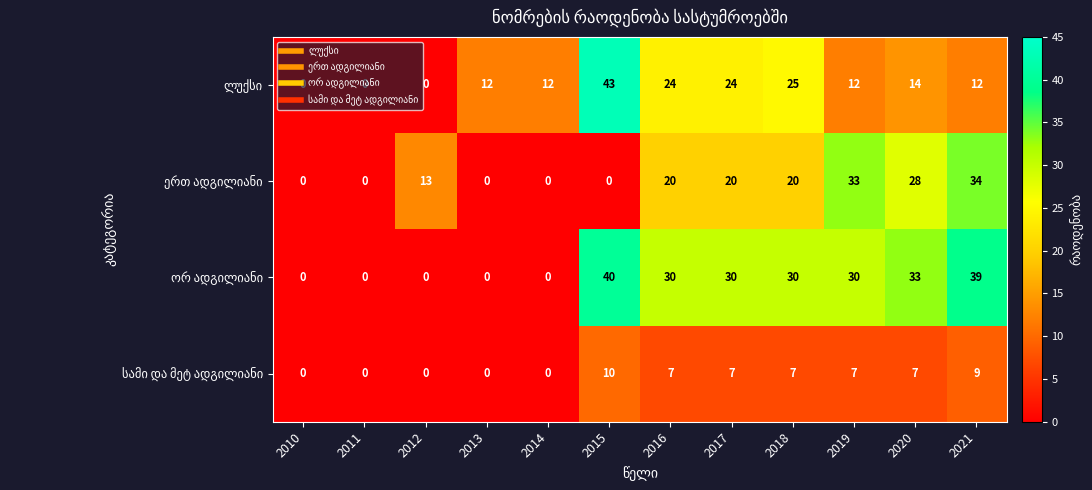

Which category has the highest value across all series?

2015